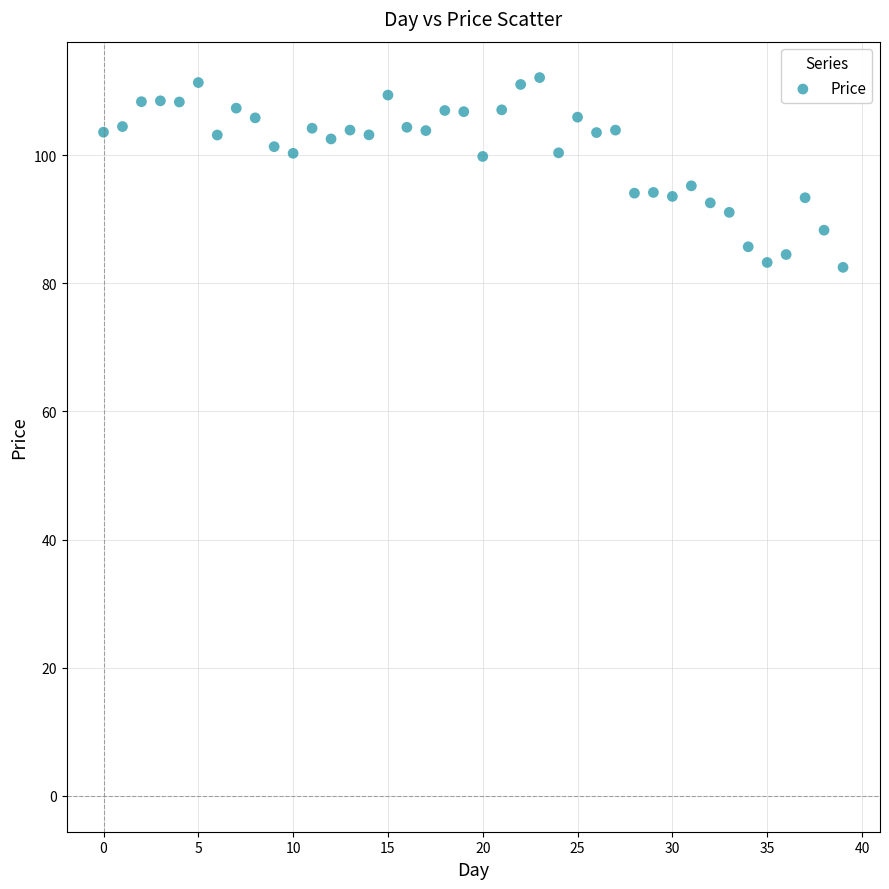

What is the range of Y values (max minus min)?

29.6